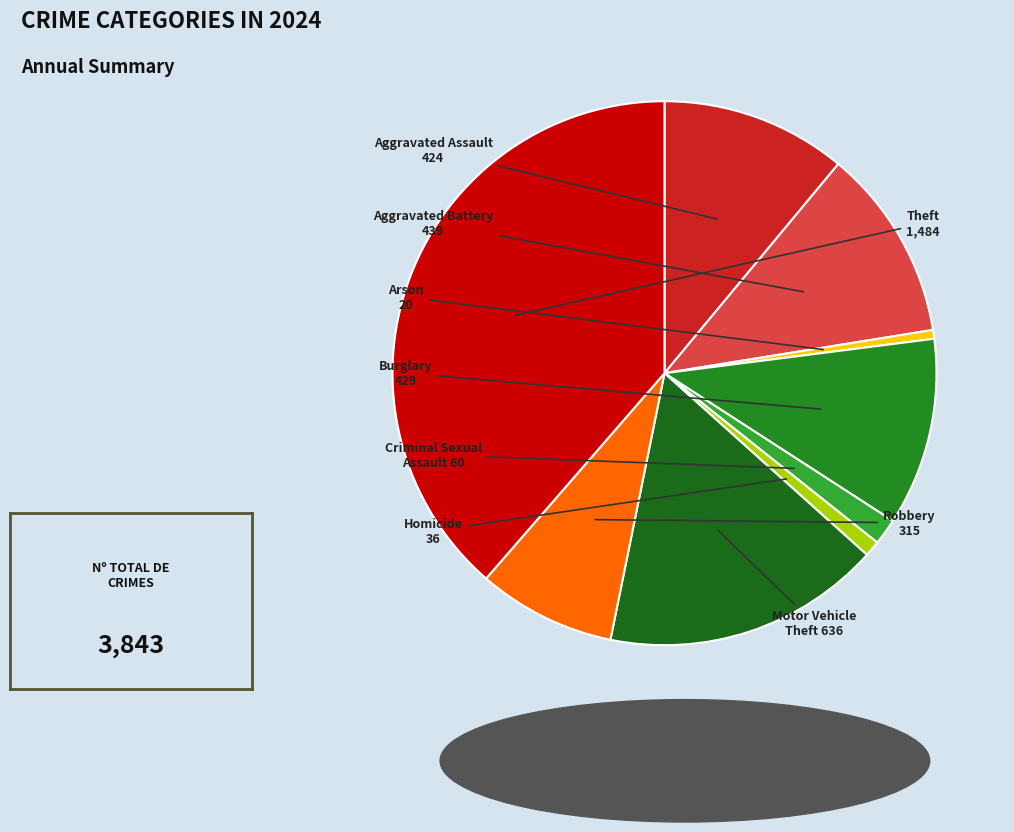

Count the number of slices in the pie.

9